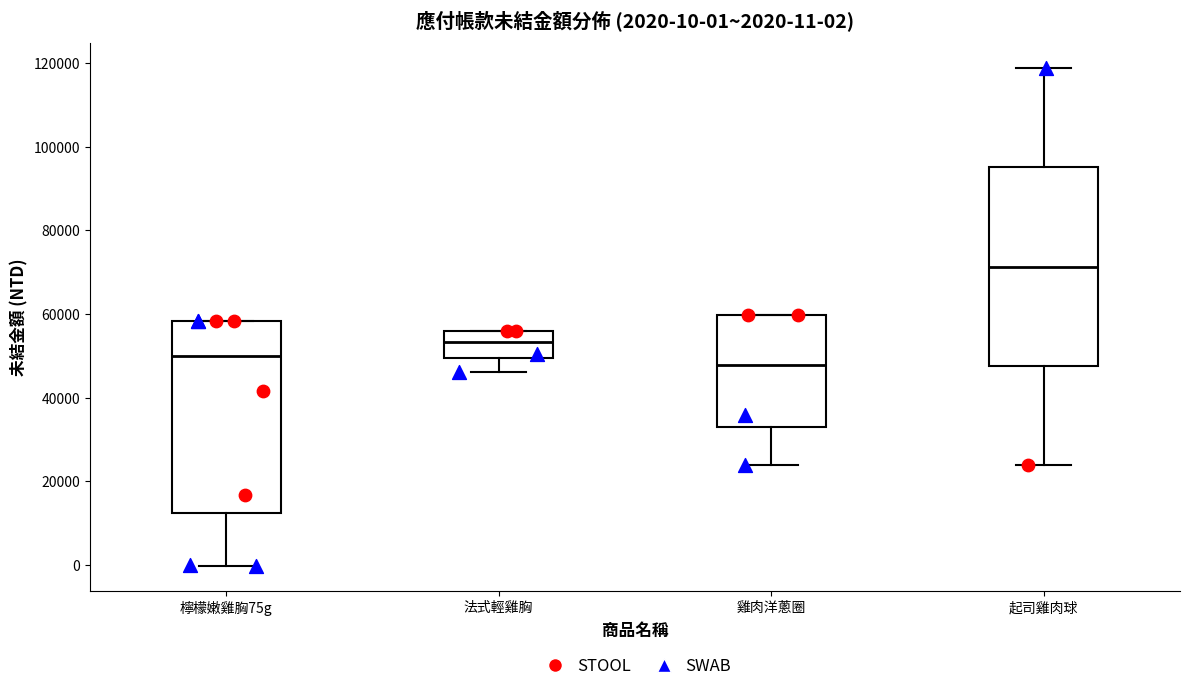

Which box has the highest median line?

起司雞肉球